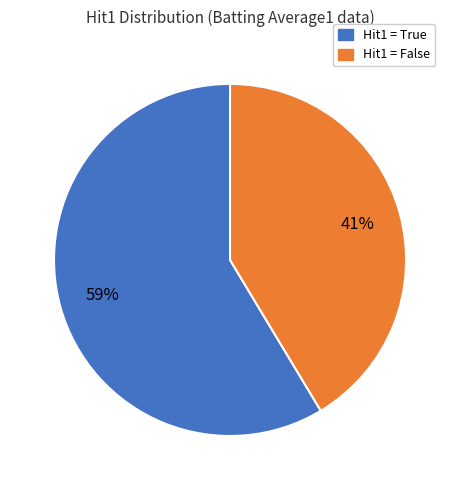

How many segments does this pie chart have?

2